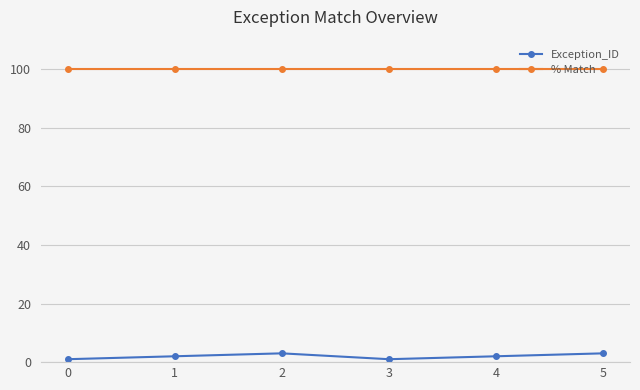

What is the greatest value displayed?

100